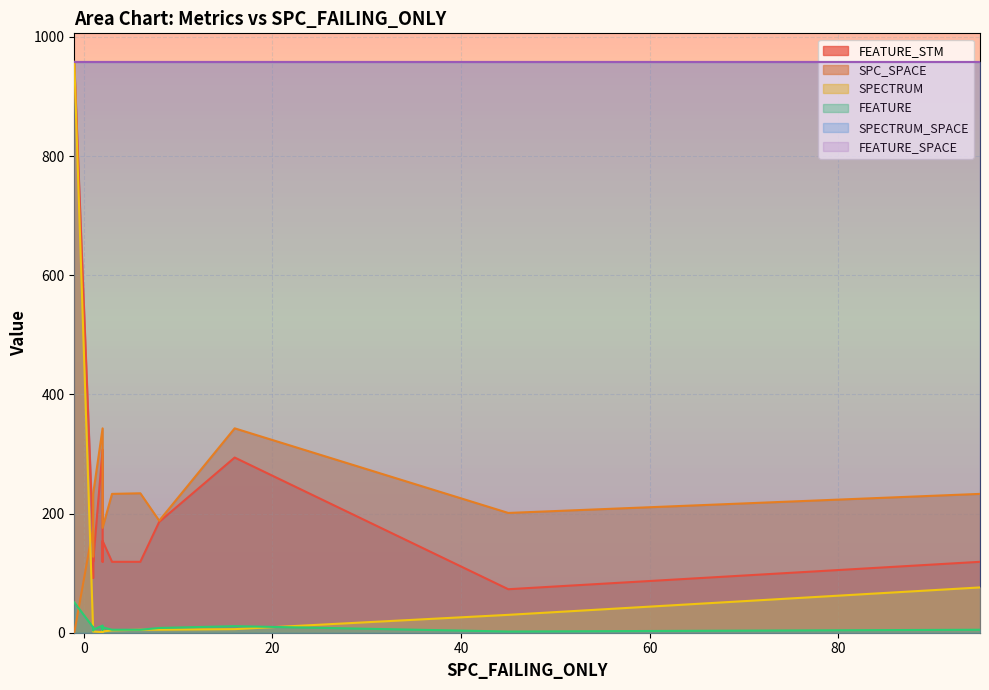

In FEATURE, how many points are lower than both neighbors (excluding endpoints)?

3